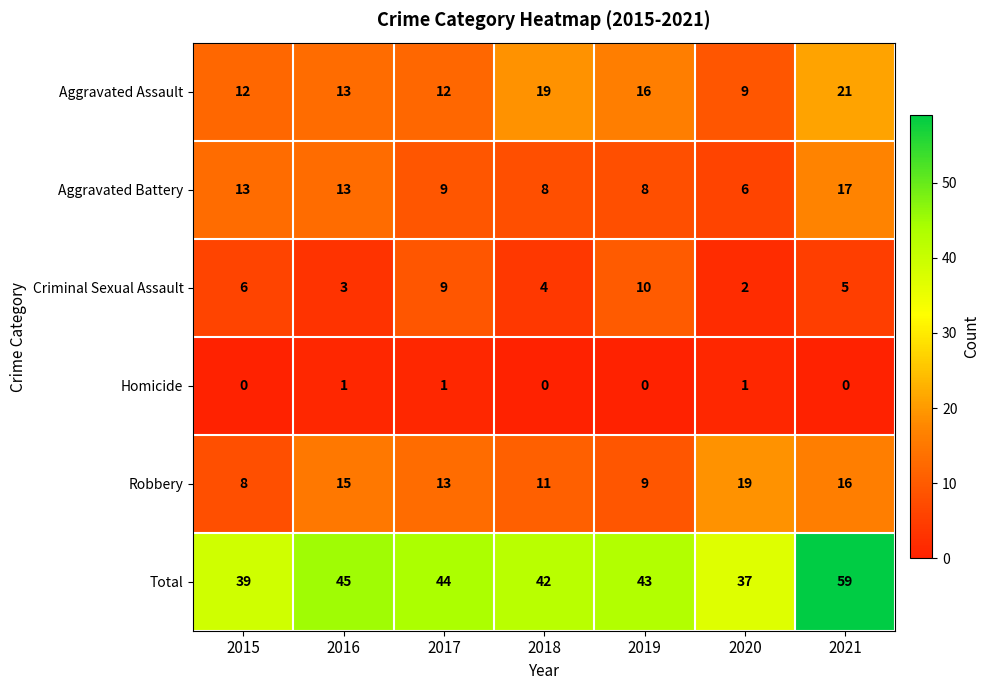

How many series are shown in this chart?

6